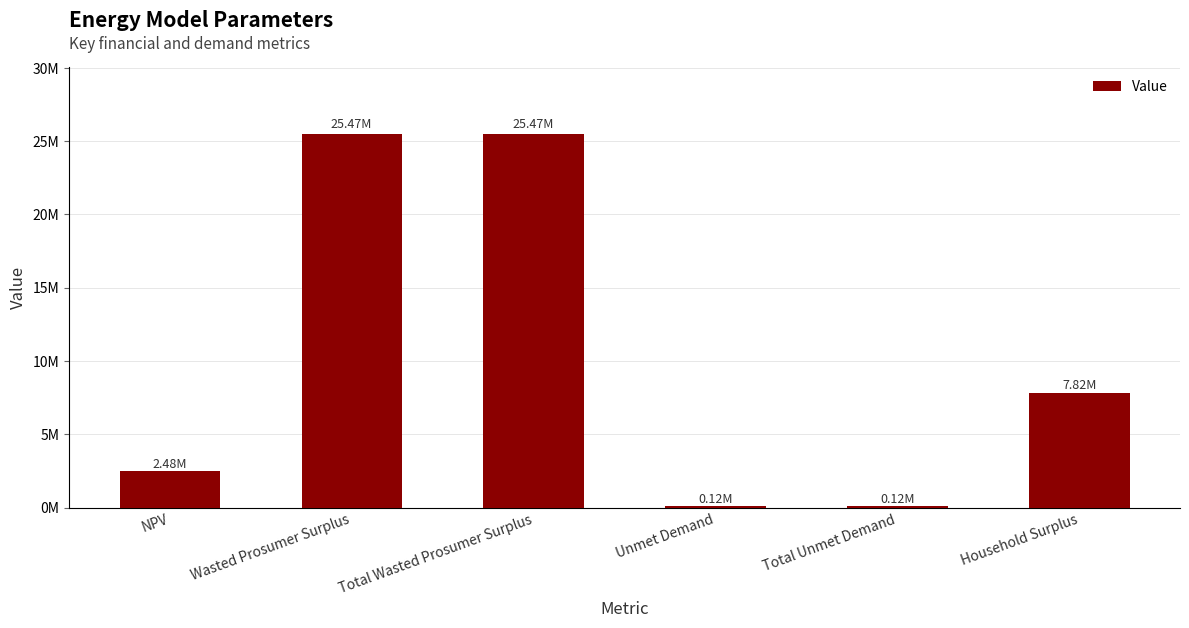

What position from the right is Household Surplus?

1